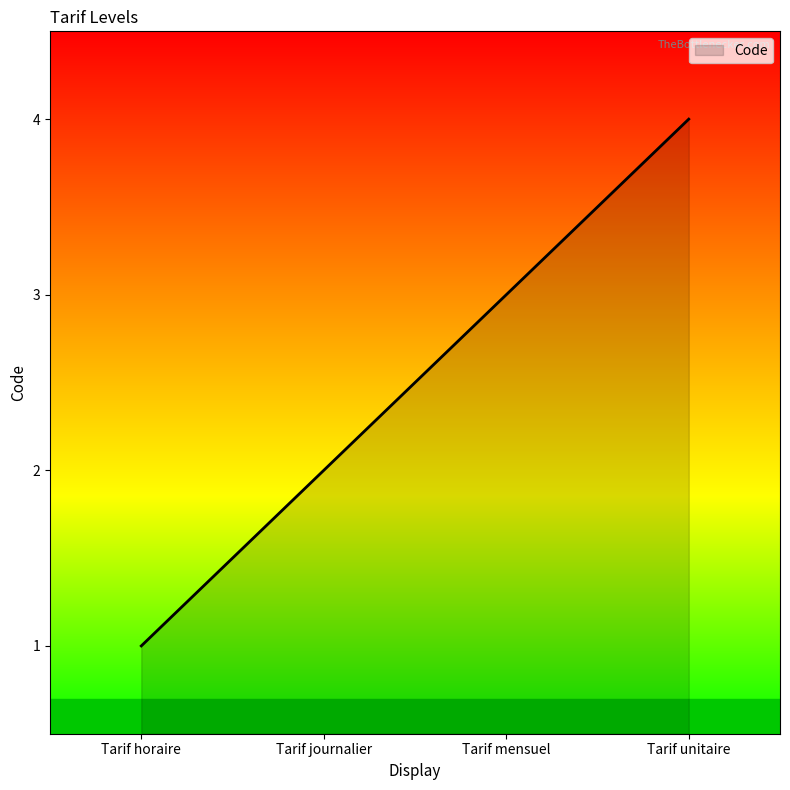

Between Tarif mensuel and Tarif horaire, which is larger?

Tarif mensuel